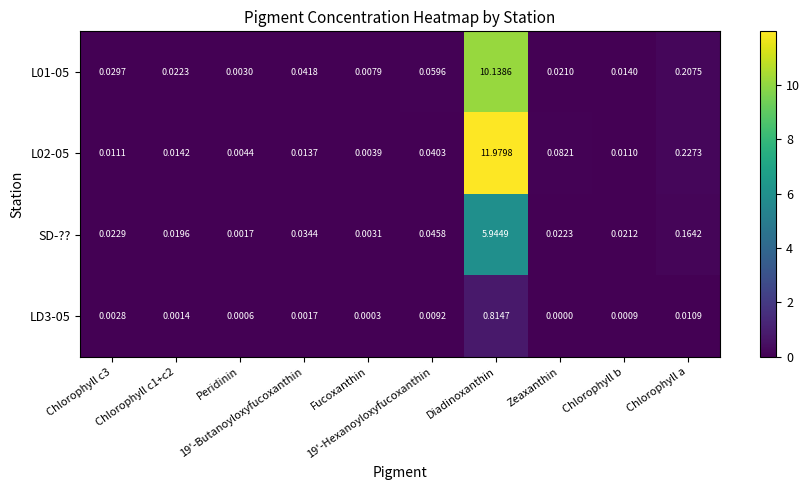

How many values in the LD3-05 series exceed 0?

9